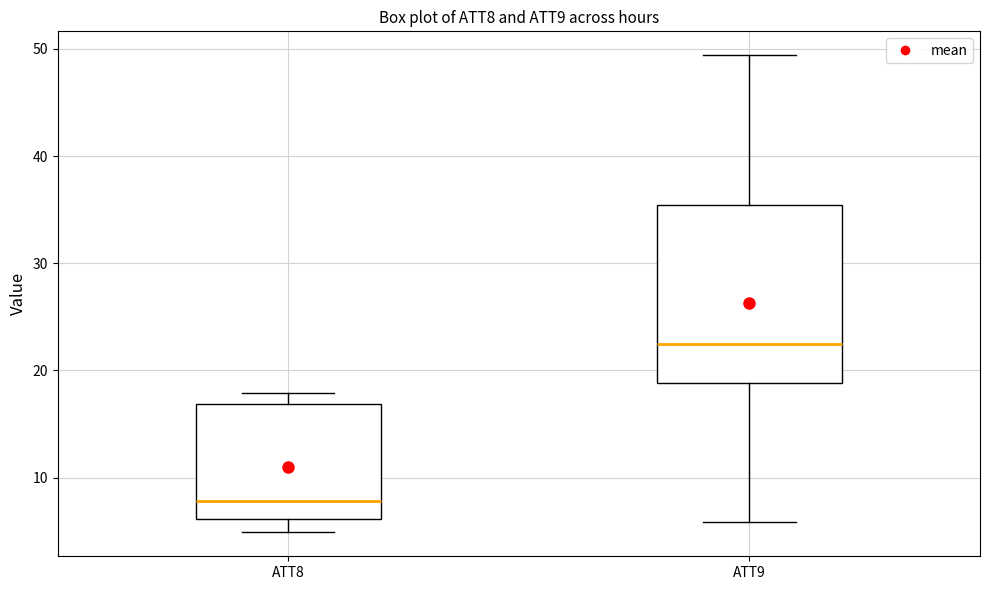

Reading left to right, read every box against the y-axis: the position of its median line, the range the box covers, and the ends of its whiskers. The values are not printed on the chart, so give them approximately, as read against the axis.

ATT8: median 8, box 6 to 17, whiskers 5 to 18
ATT9: median 22, box 19 to 35, whiskers 6 to 49